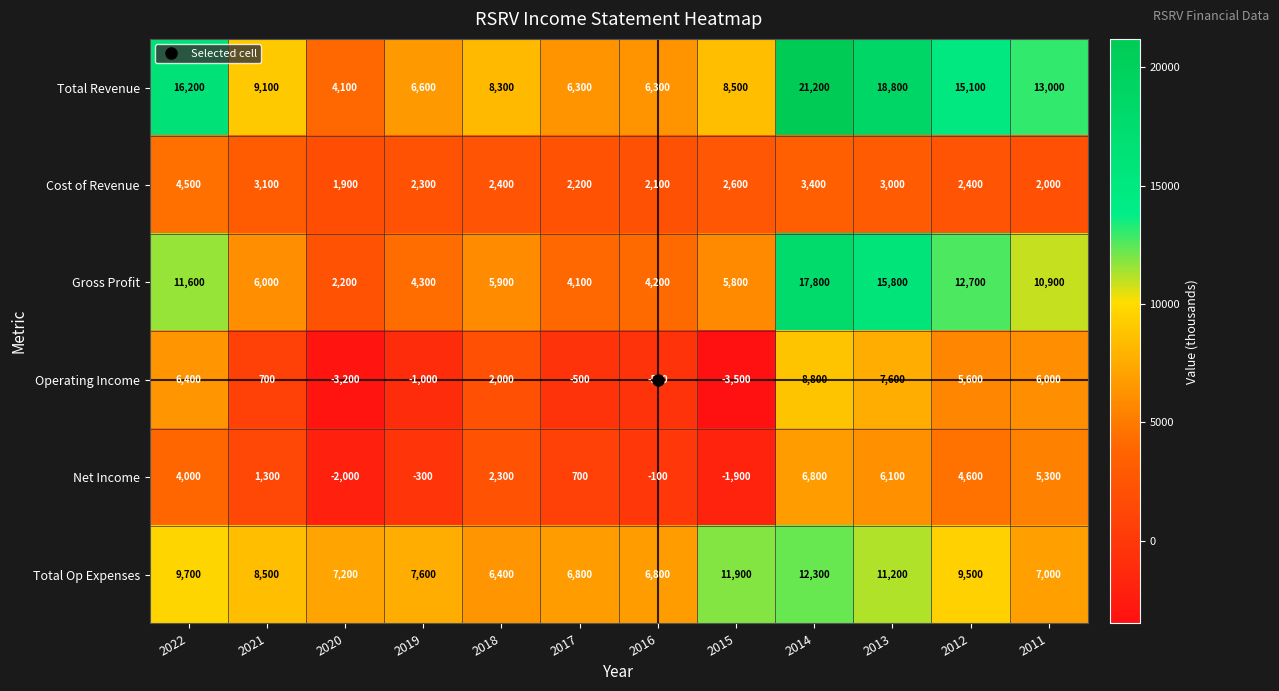

What is the approximate value of Cost of Revenue at 2011?

2000